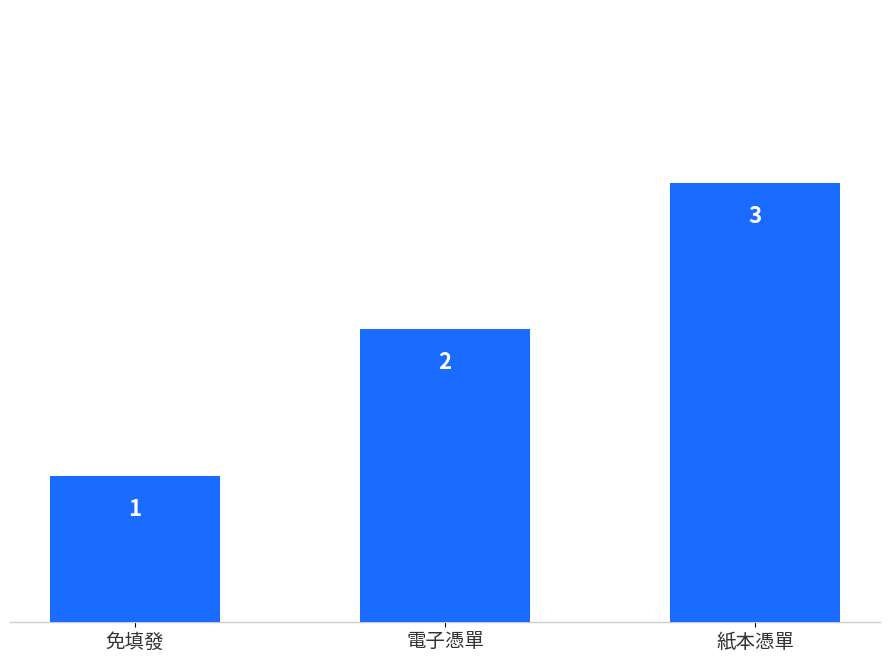

Is it true that the value at 免填發 is 2?

False